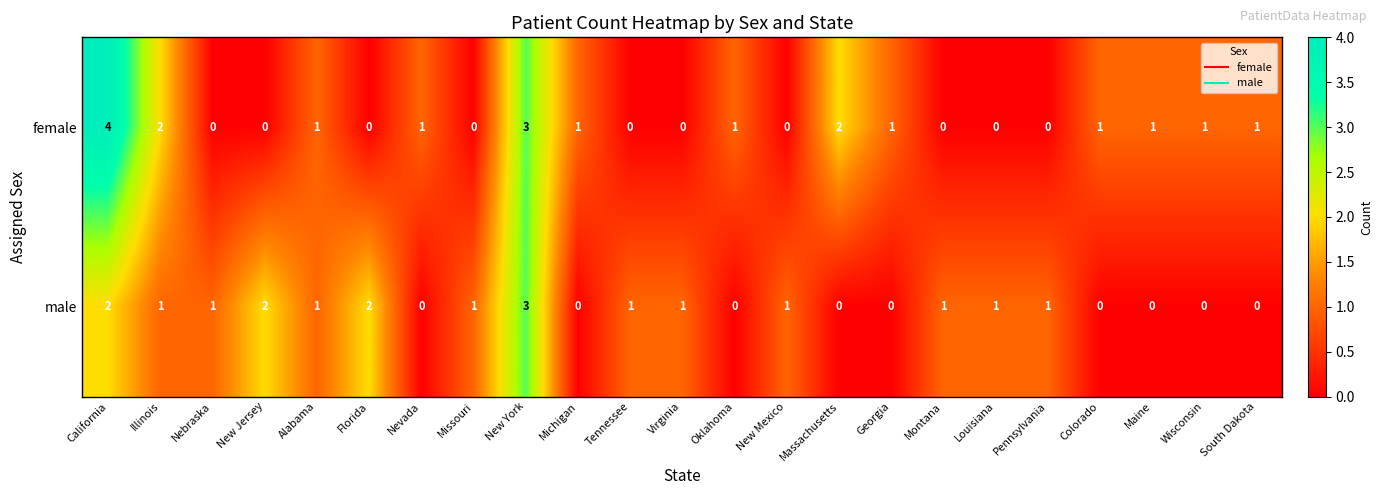

At which label does female first exceed 1?

California